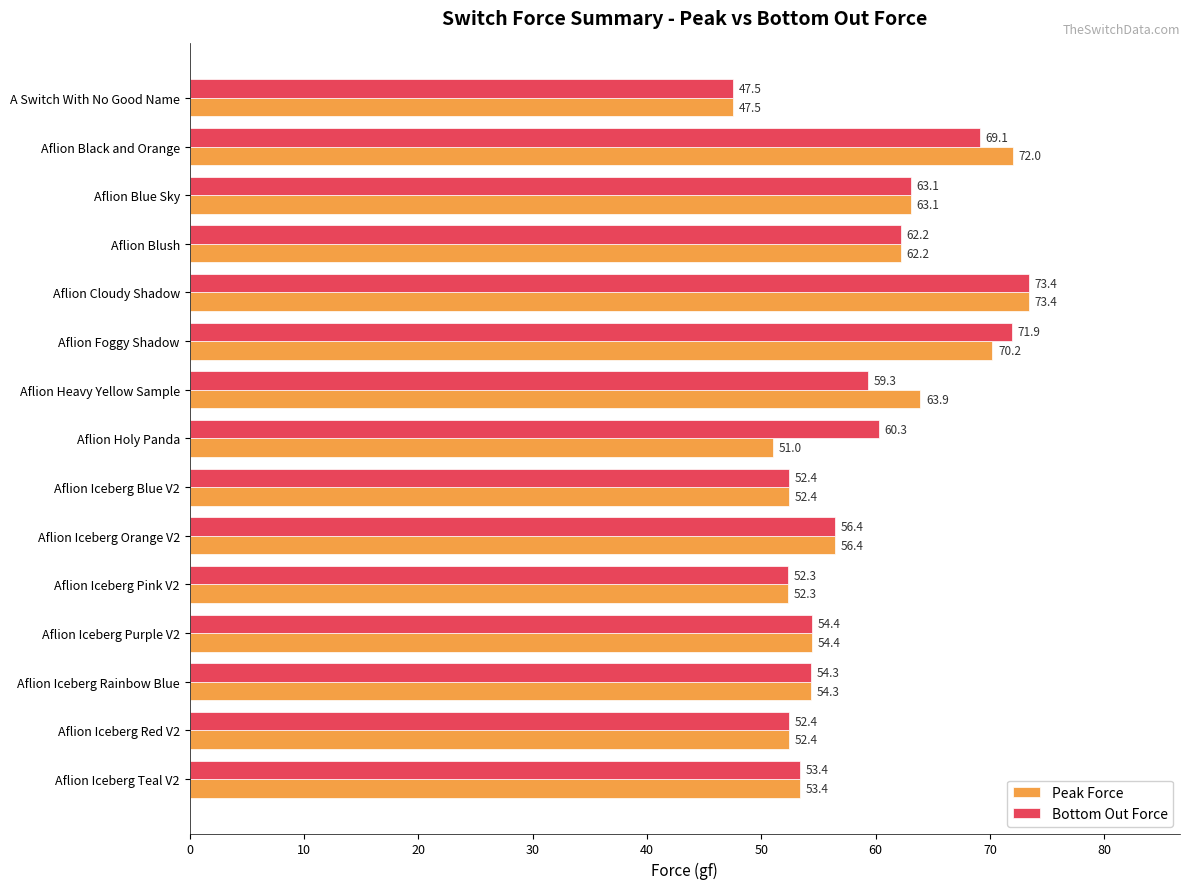

Where is Peak Force nearest to the value 60?

Aflion Blush